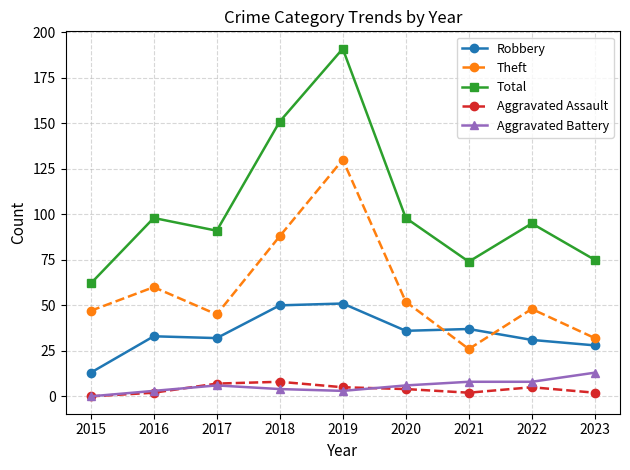

At which category does Theft reach its first local peak?

2016